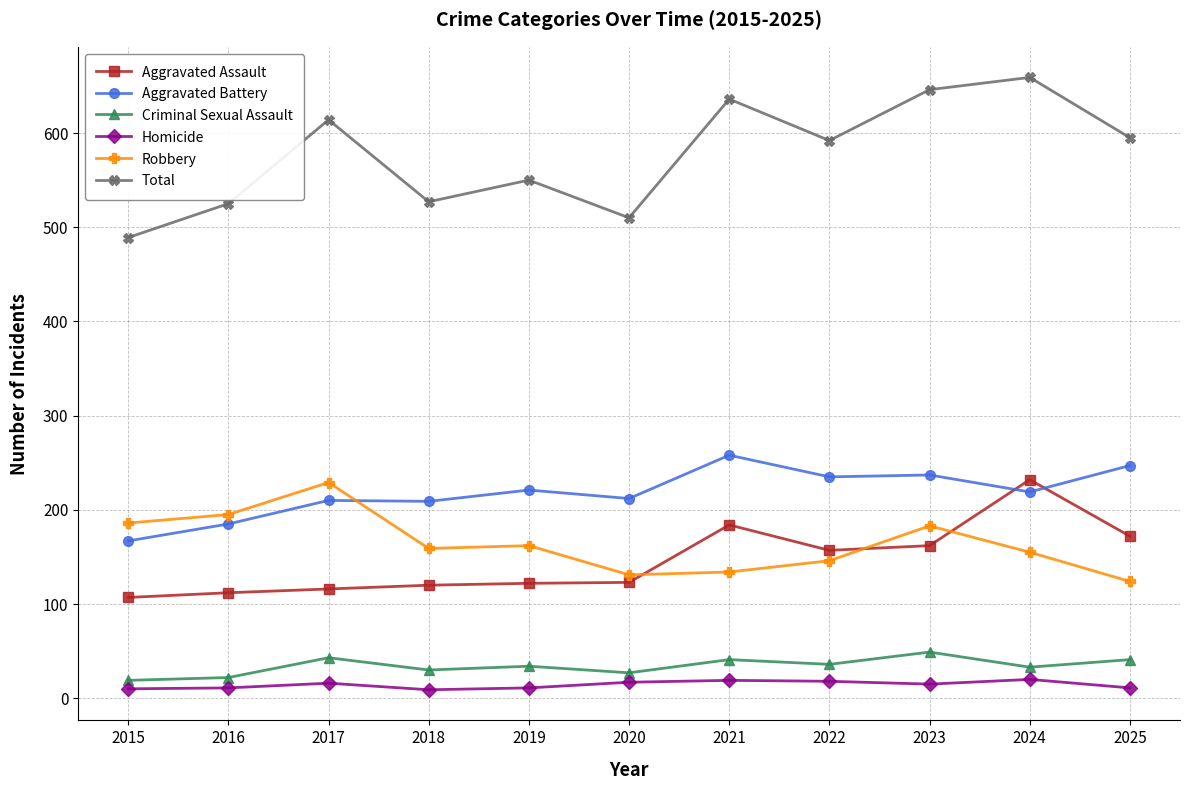

What is the sum of all Homicide values?

157